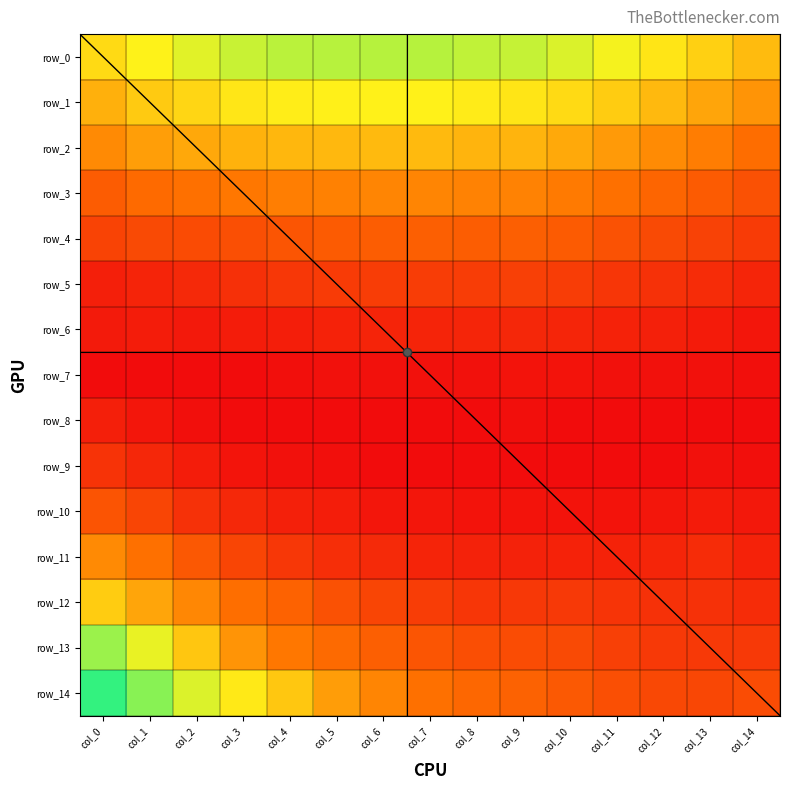

List the series in order of their peak value, highest first.

row_14, row_13, row_0, row_1, row_12, row_2, row_11, row_3, row_4, row_10, row_5, row_9, row_6, row_8, row_7